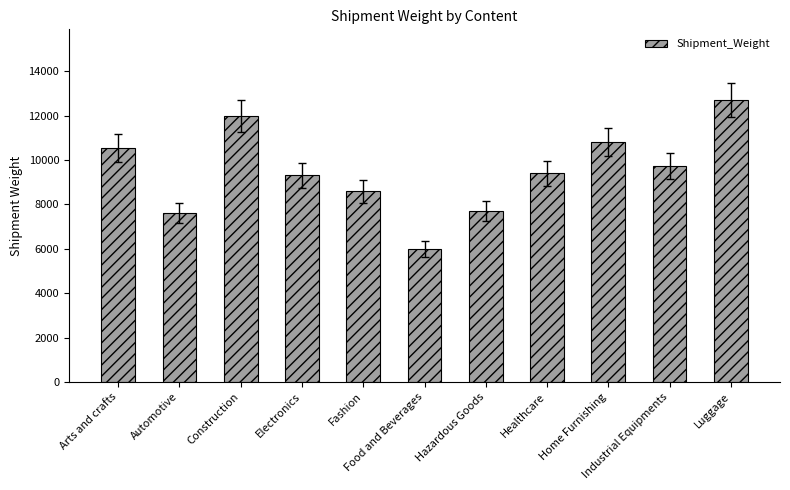

Is it true that the value at Home Furnishing is 10811?

True